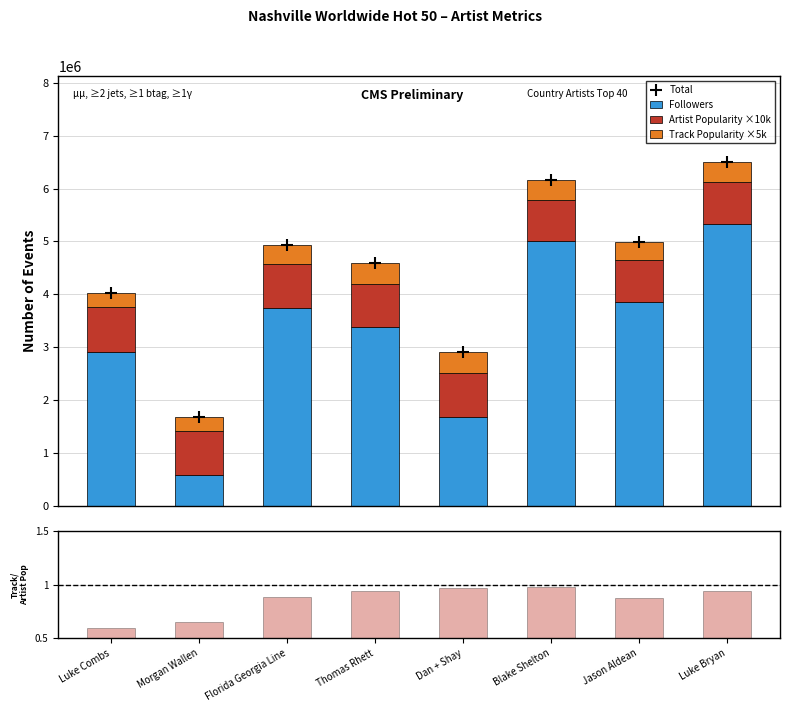

Which series has the widest spread of Y values?

Total